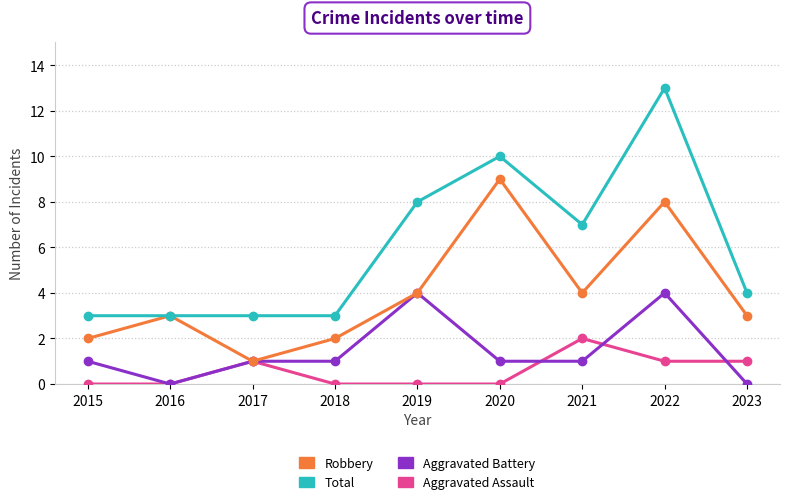

List the series in order of their overall mean, lowest first.

Aggravated Assault, Aggravated Battery, Robbery, Total